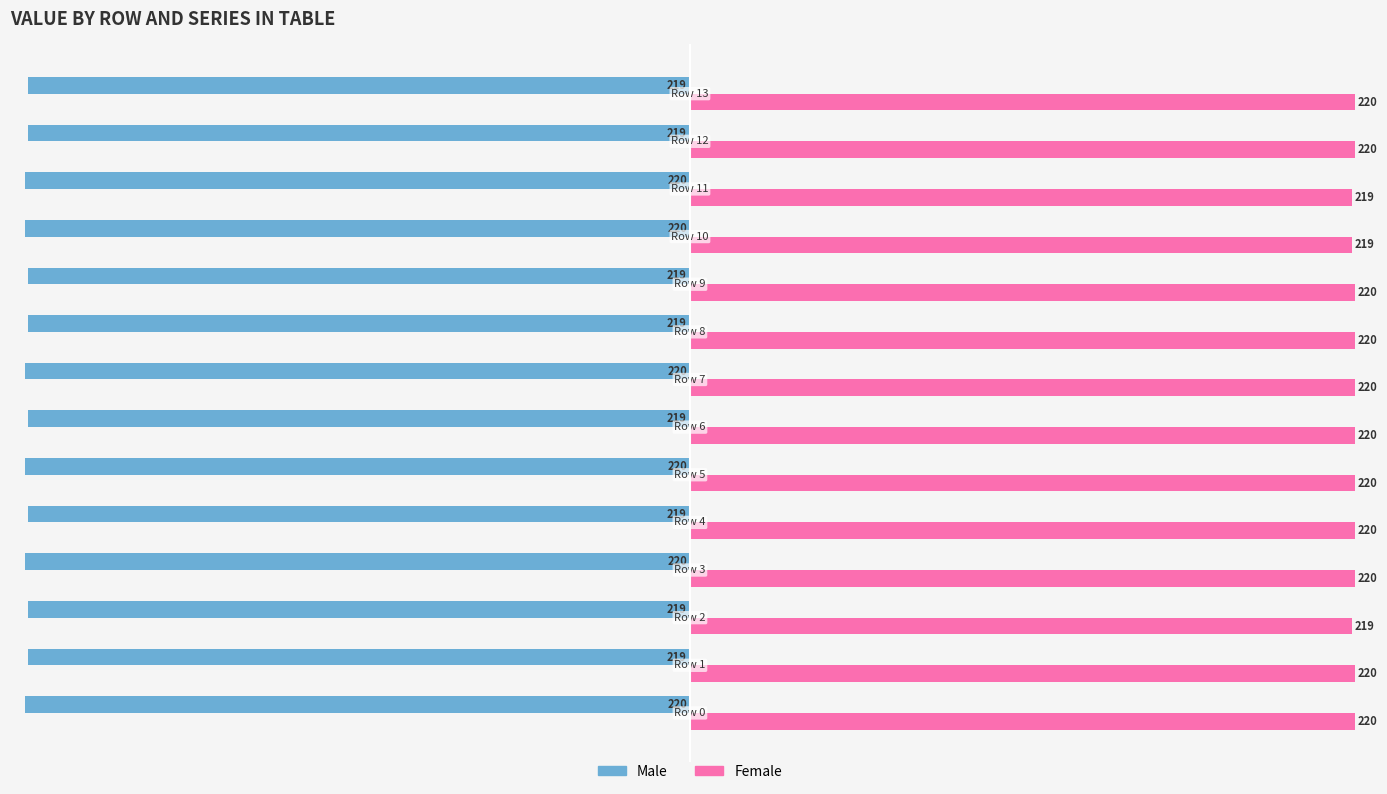

What is the difference between the maximum and minimum values in the Male series?

1